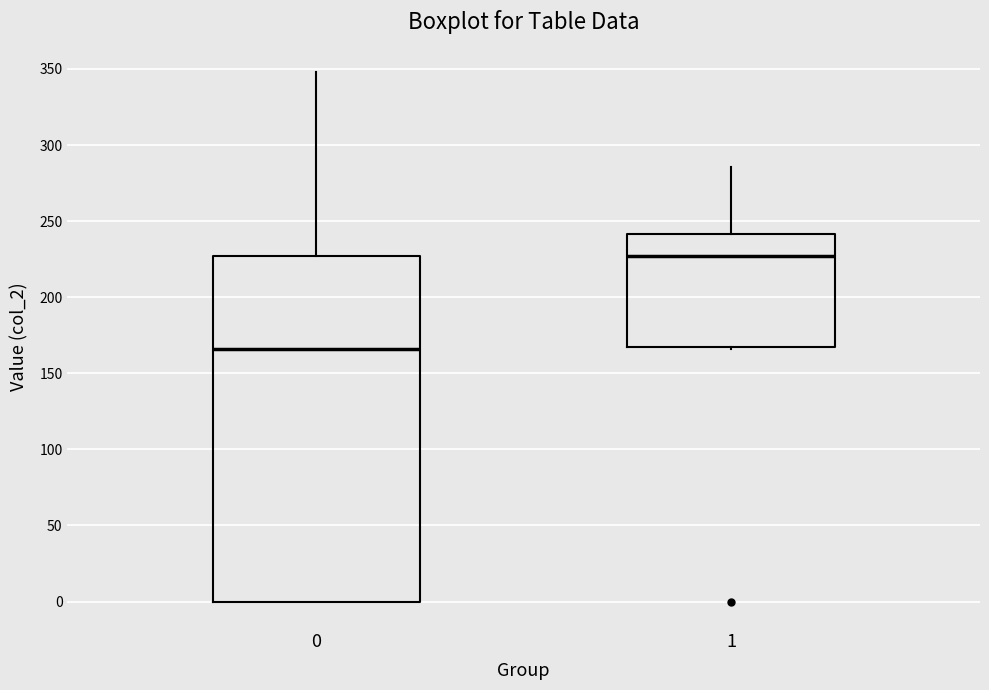

Where is the lower edge of the box at x = 1 on the y-axis? The values are not printed on the chart, so give them approximately, as read against the axis.

165